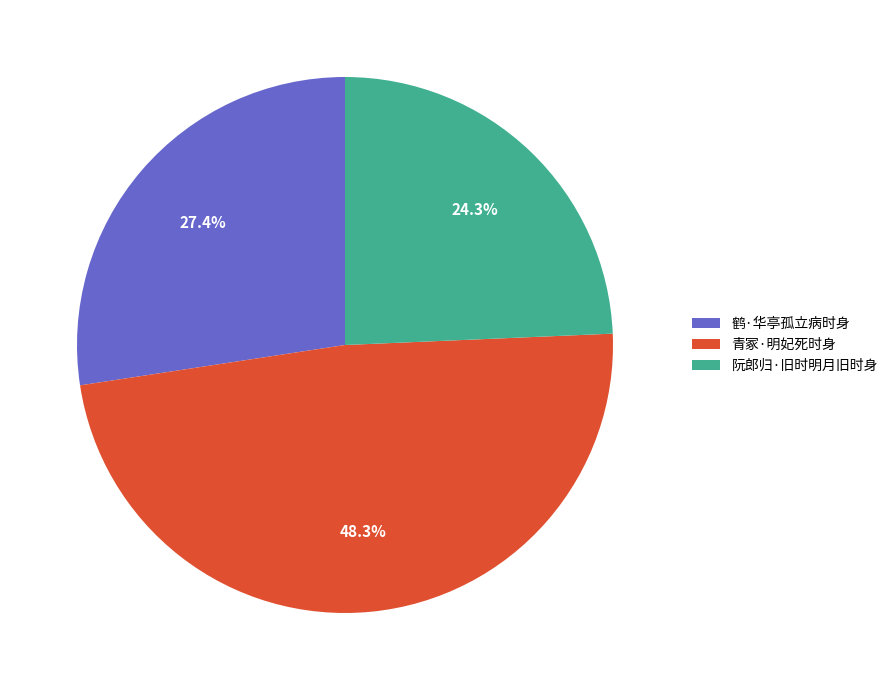

What is the ratio of the value at 阮郎归·旧时明月旧时身 to the value at 鹤·华亭孤立病时身?

0.9